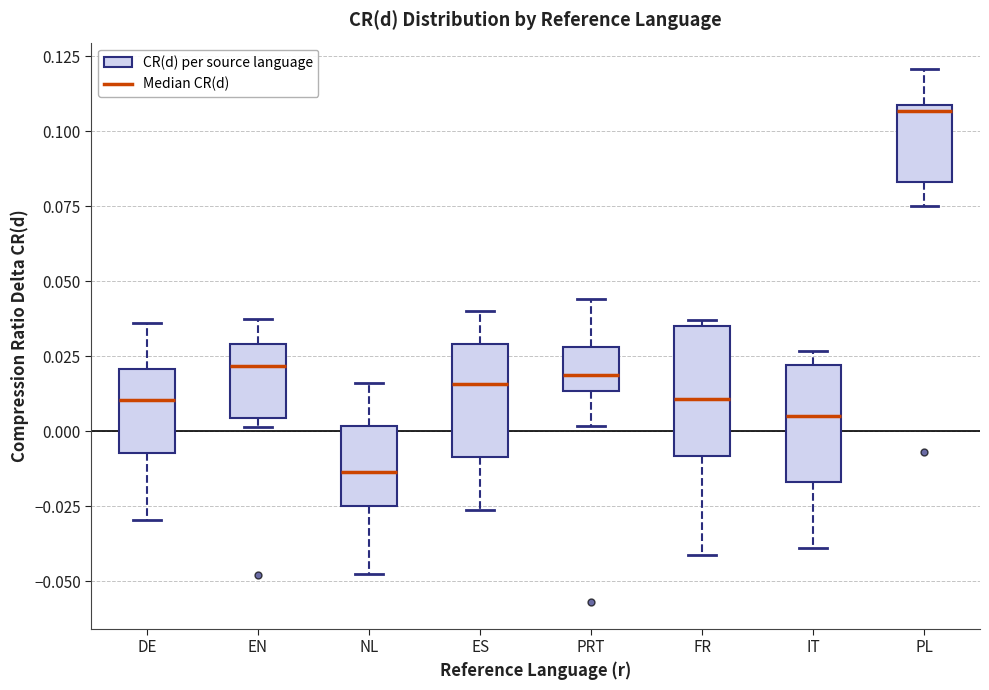

Reading left to right, read every box against the y-axis: the position of its median line, the range the box covers, and the ends of its whiskers. The values are not printed on the chart, so give them approximately, as read against the axis.

DE: median 0.010, box -0.005 to 0.020, whiskers -0.030 to 0.035
EN: median 0.020, box 0.005 to 0.030, whiskers 0.000 to 0.035
NL: median -0.015, box -0.025 to 0.000, whiskers -0.045 to 0.015
ES: median 0.015, box -0.010 to 0.030, whiskers -0.025 to 0.040
PRT: median 0.020, box 0.015 to 0.030, whiskers 0.000 to 0.045
FR: median 0.010, box -0.010 to 0.035, whiskers -0.040 to 0.035 (just above the box's upper edge)
IT: median 0.005, box -0.015 to 0.020, whiskers -0.040 to 0.025
PL: median 0.105, box 0.085 to 0.110, whiskers 0.075 to 0.120